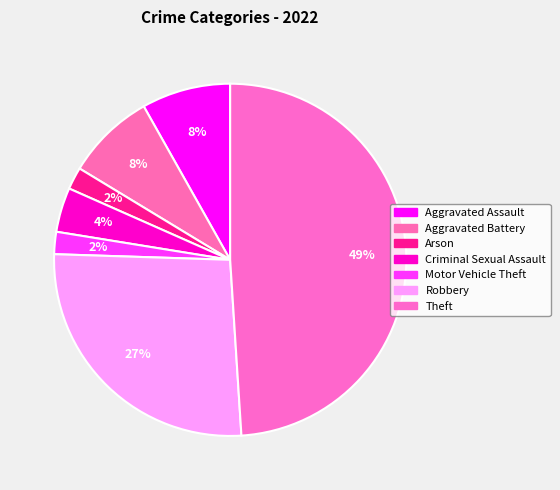

How many segments does this pie chart have?

7